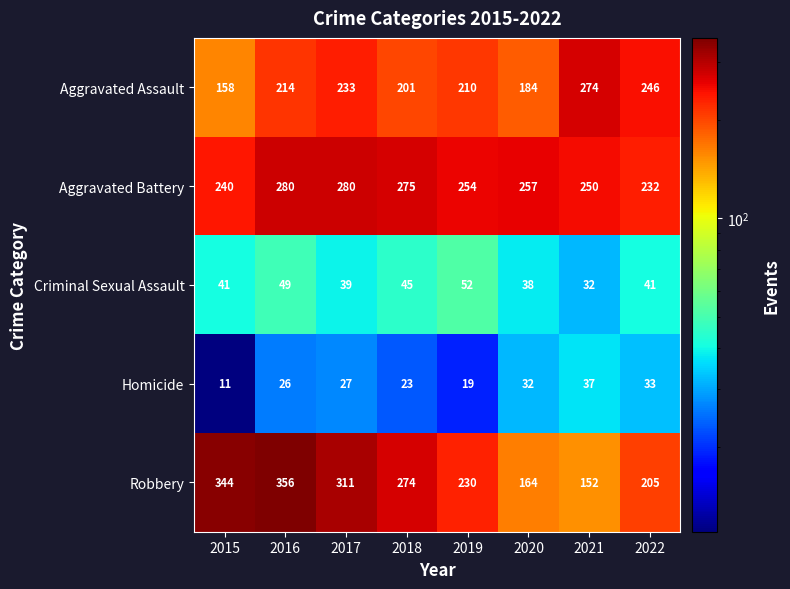

Which series has the largest total across all categories?

Aggravated Battery